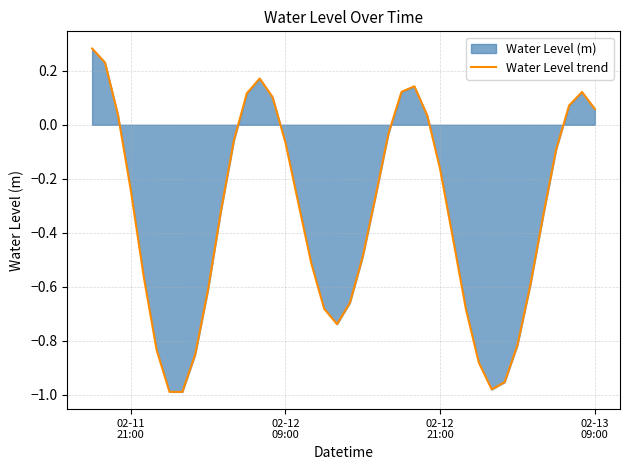

True or false: there are more than 2 points higher than both neighbors.

True